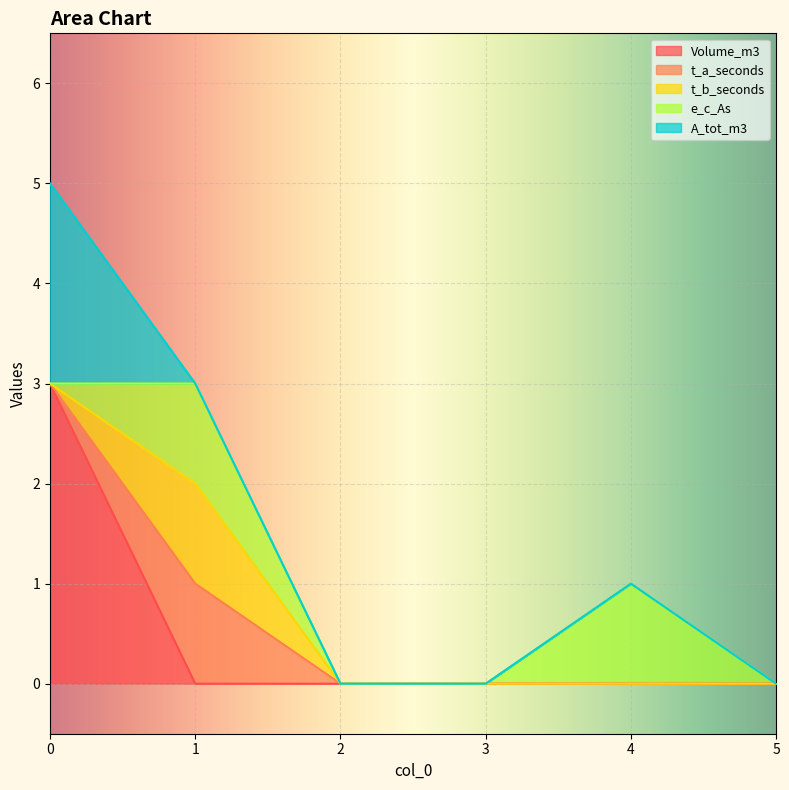

True or false: t_a_seconds and e_c_As intersect in this chart.

False